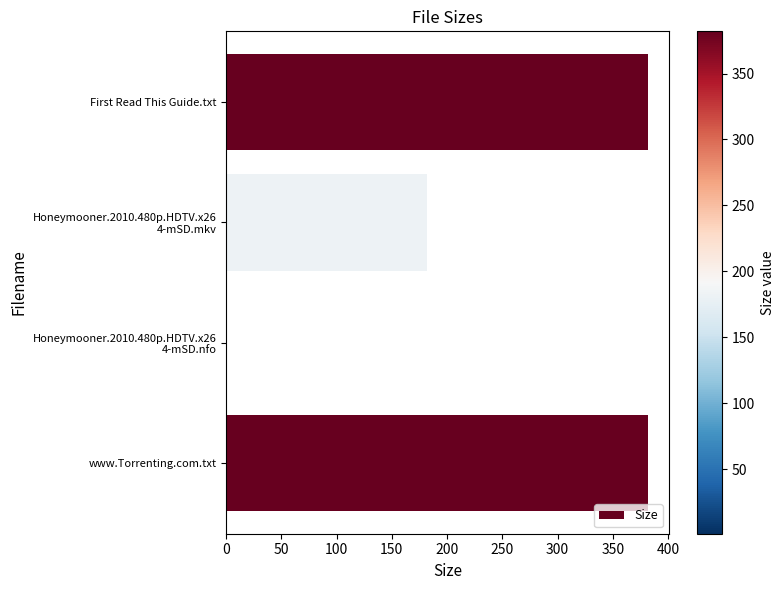

How many data points does each series have?

4